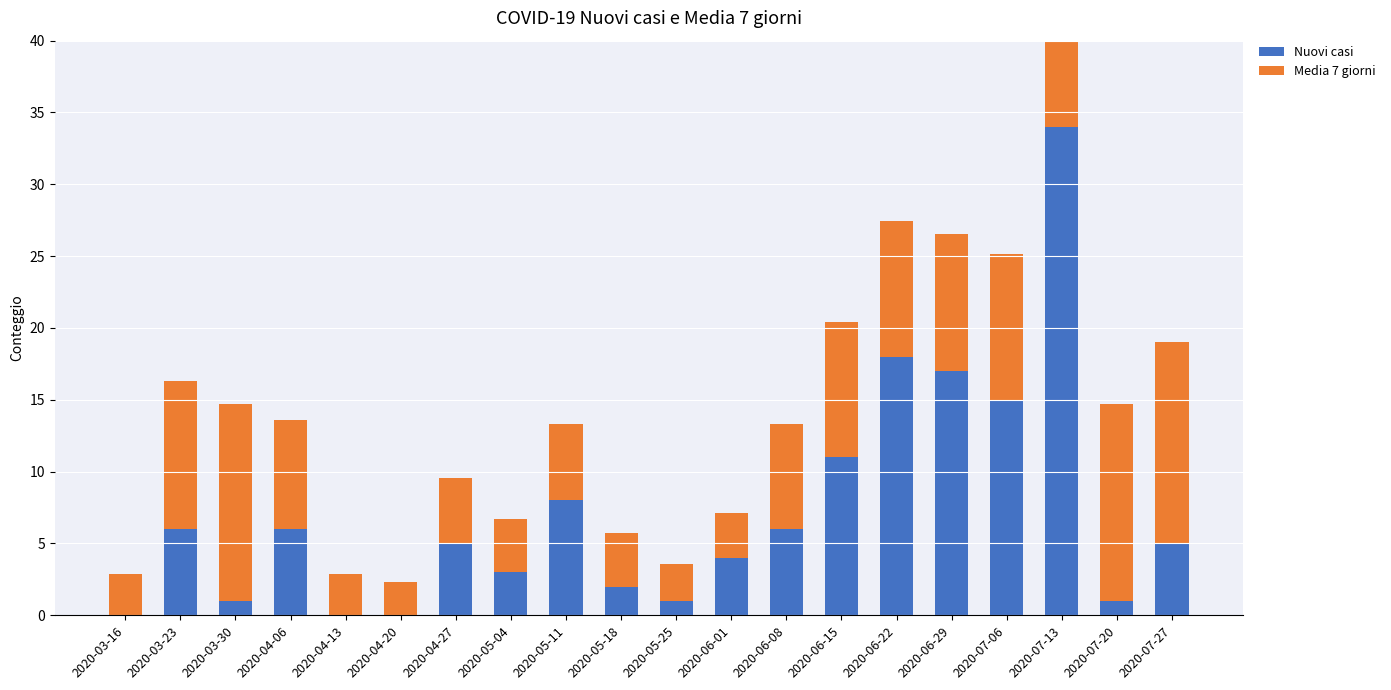

Reading left to right, what are all the values shown in this chart?

Nuovi casi: 0.0	6.0	1.0	6.0	0.0	0.0	5.0	3.0	8.0	2.0	1.0	4.0	6.0	11.0	18.0	17.0	15.0	34.0	1.0	5.0
Media 7 giorni: 2.9	10.3	13.7	7.6	2.9	2.3	4.6	3.7	5.3	3.7	2.6	3.1	7.3	9.4	9.4	9.6	10.1	14.4	13.7	14.0